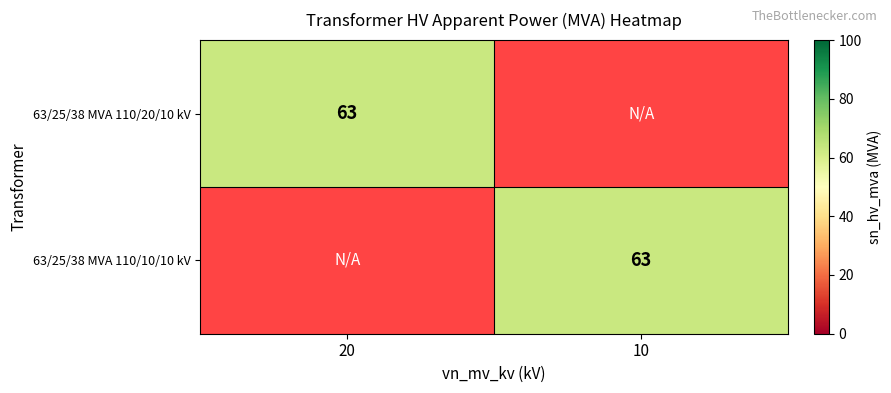

The 63/25/38 MVA 110/10/10 kV series shows 91 at 10. True or false?

False